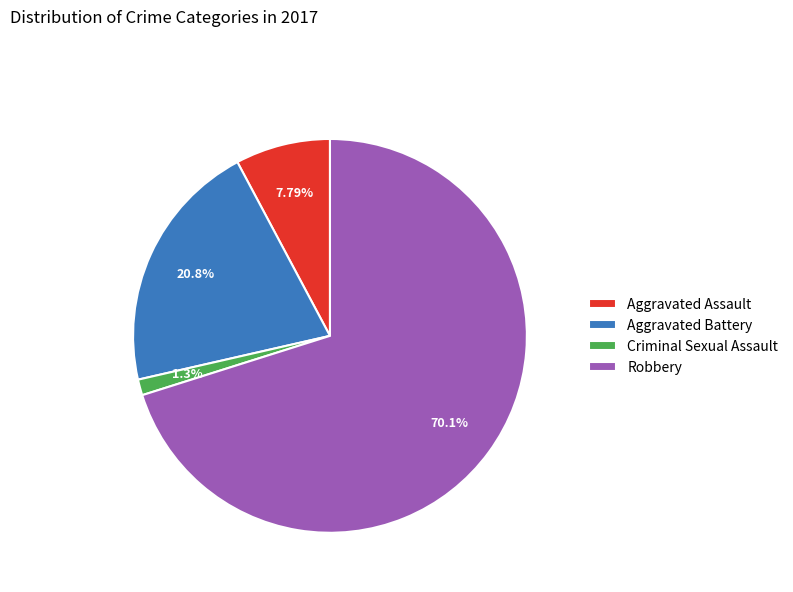

Does any single category account for the majority?

Yes